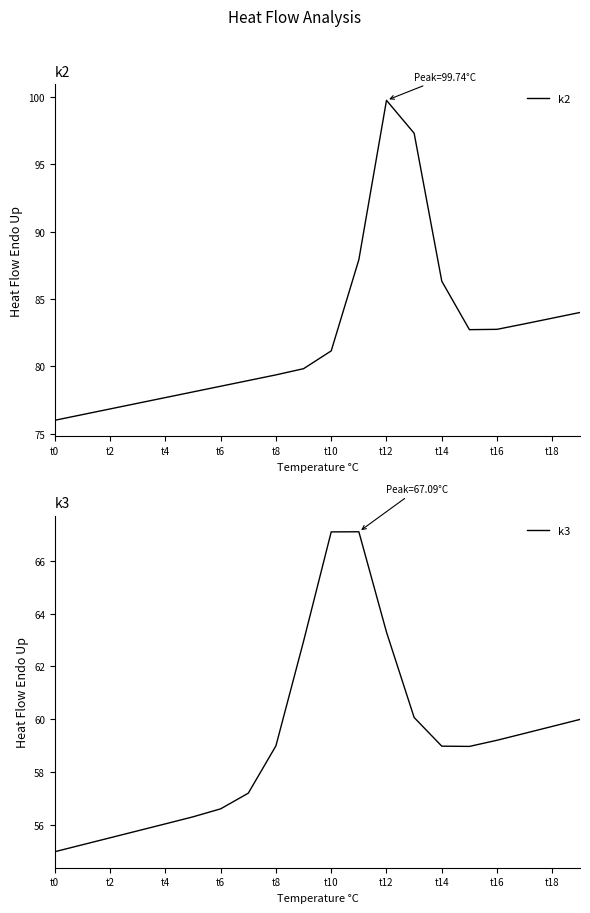

The k2 series shows 86.3 at t14. True or false?

True